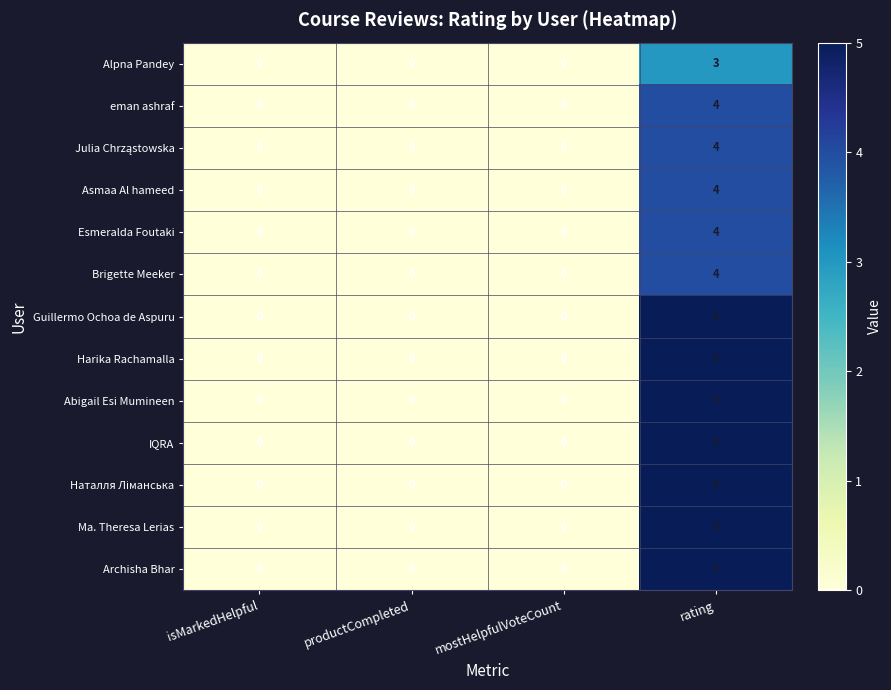

At which category is the sum across all series the highest?

rating